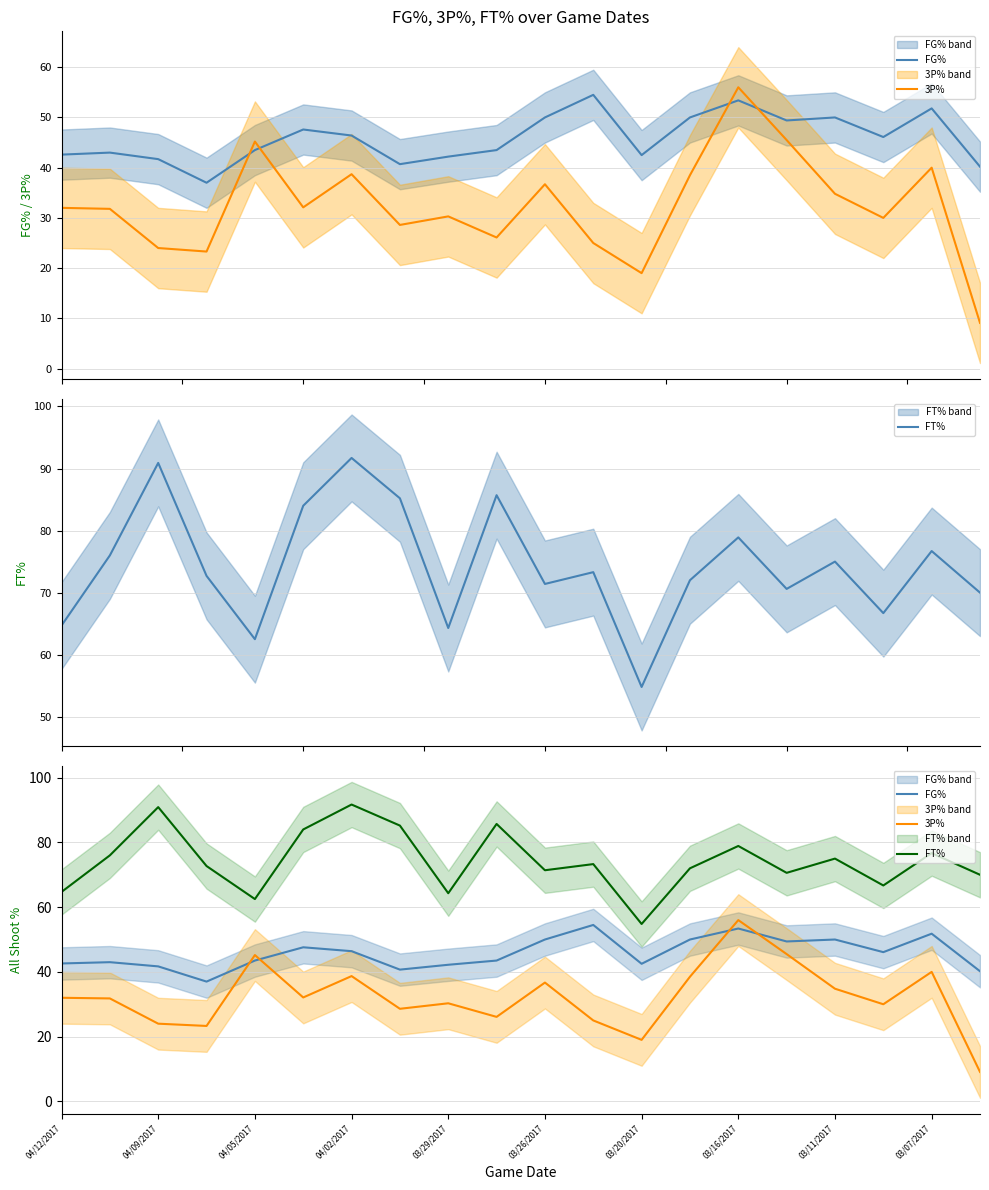

In 3P%, how many points are lower than both neighbors (excluding endpoints)?

6